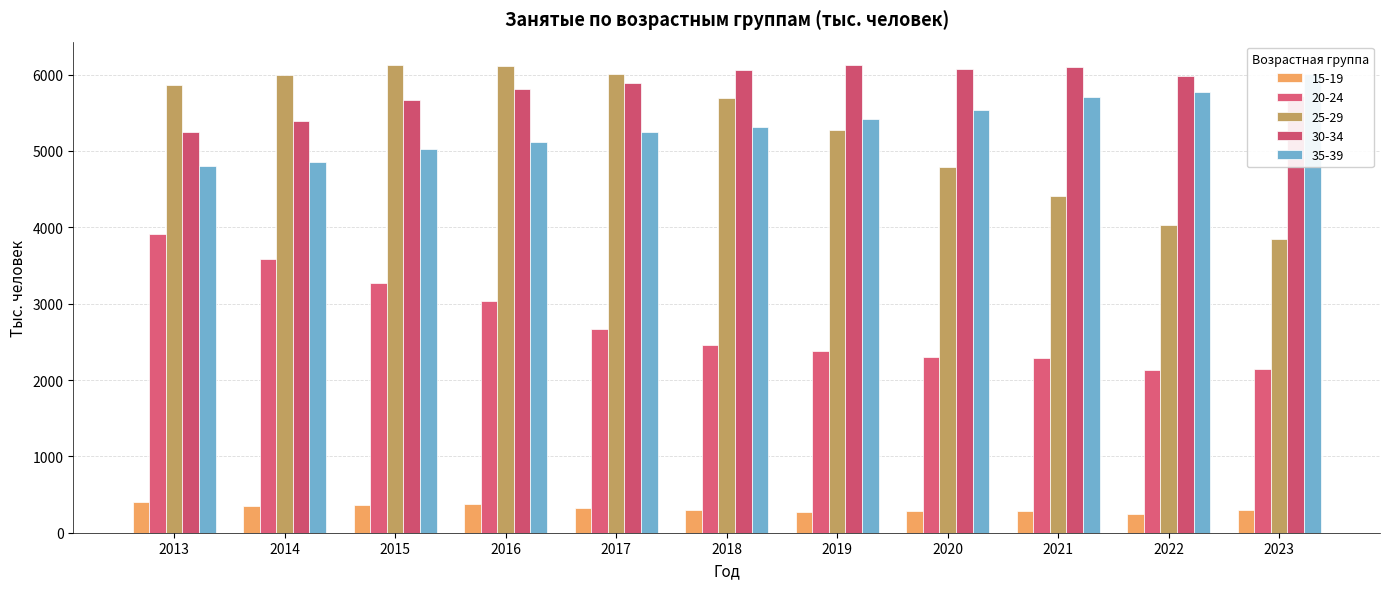

What is the difference between the maximum and minimum values in the 35-39 series?

1200